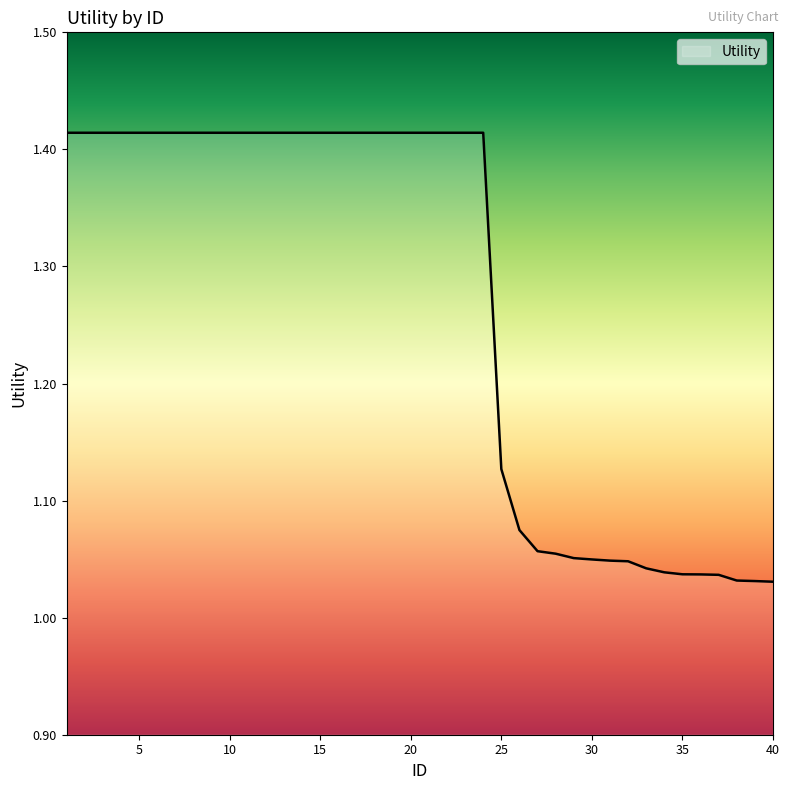

Is this an area chart (filled region under the line)?

No